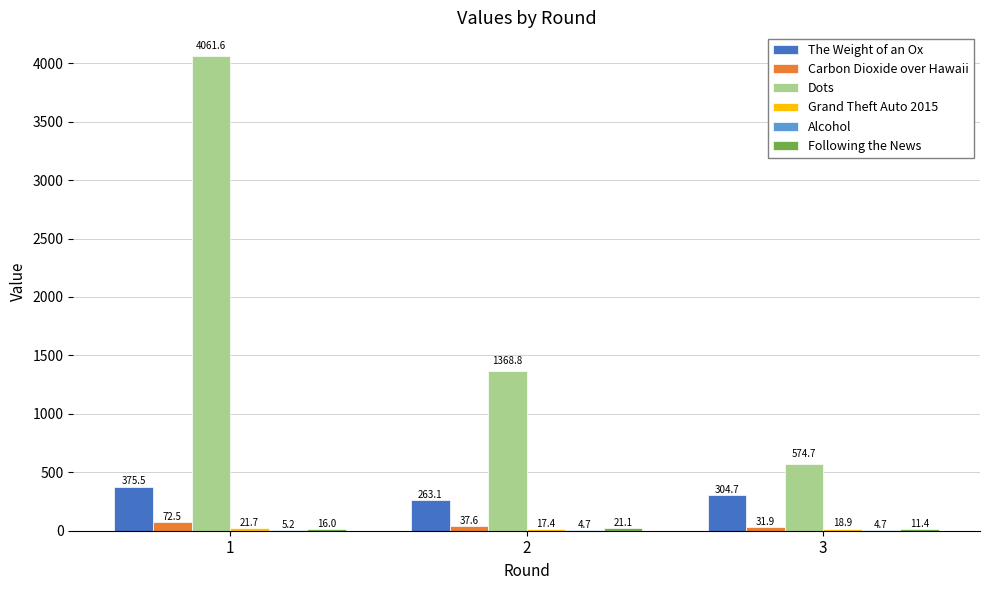

The Dots series shows 1368.8 at 2. True or false?

True